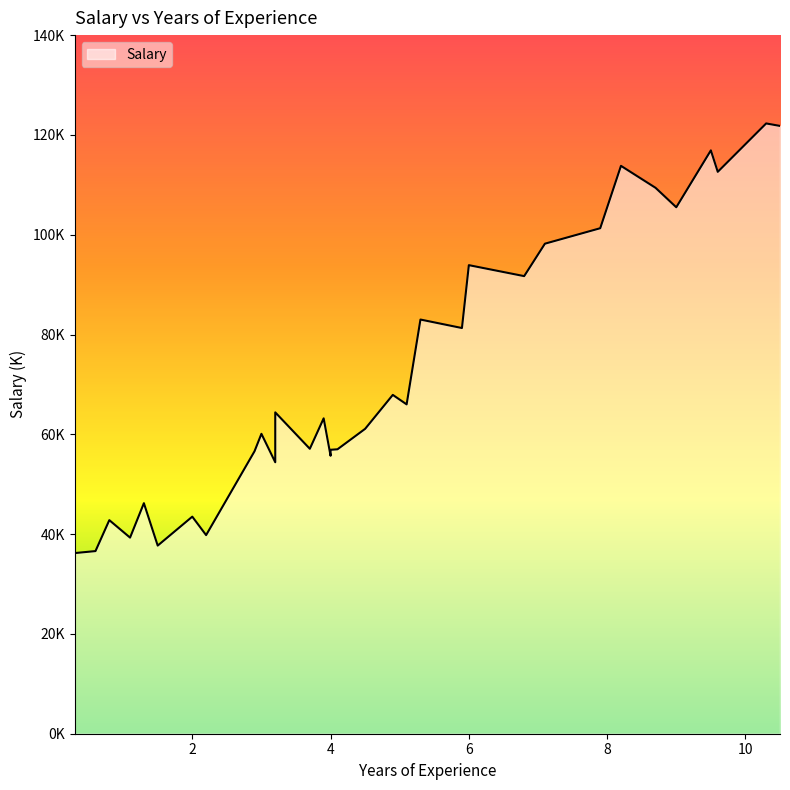

What is the change in value from 5.3 to 6.0?

+10.9